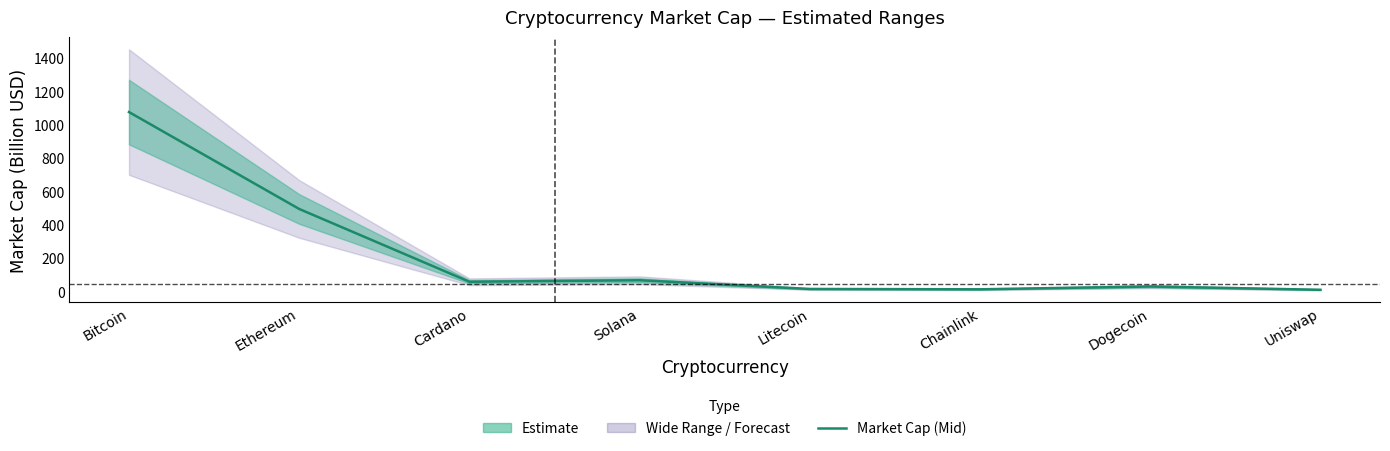

Reading left to right, extract all data points from this chart.

1077.1	495.1	57.9	66.9	14.6	12.6	29.4	9.7